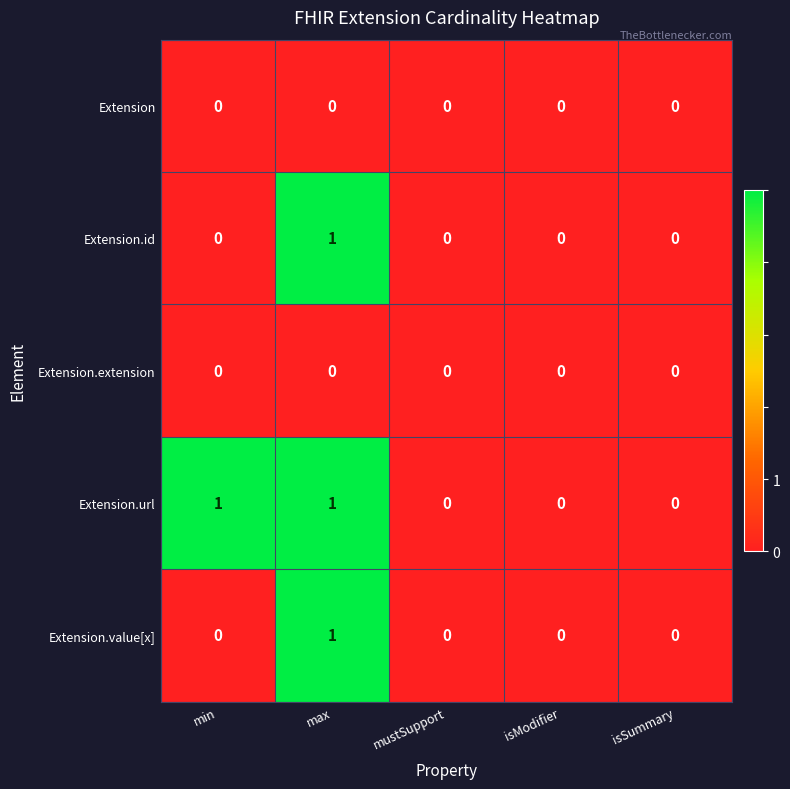

Reading right to left, what are all the values shown in this chart?

Extension: 0	0	0	0	0
Extension.id: 0	0	0	1	0
Extension.extension: 0	0	0	0	0
Extension.url: 0	0	0	1	1
Extension.value[x]: 0	0	0	1	0